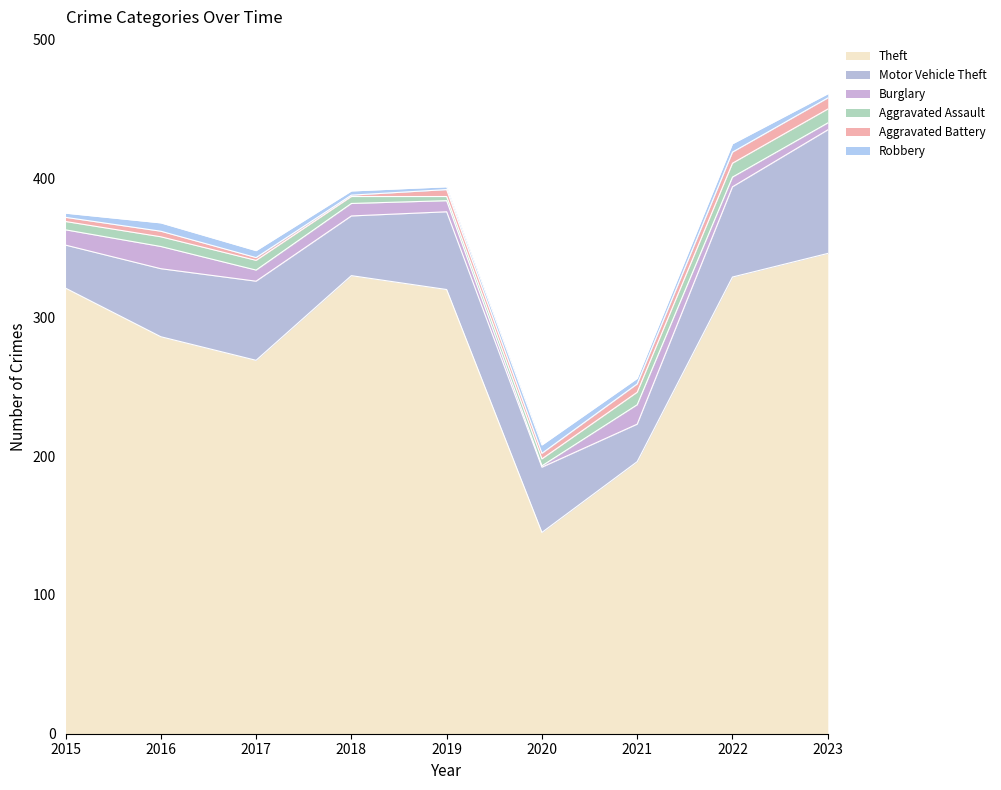

How many interior local peaks does the Motor Vehicle Theft series have?

2